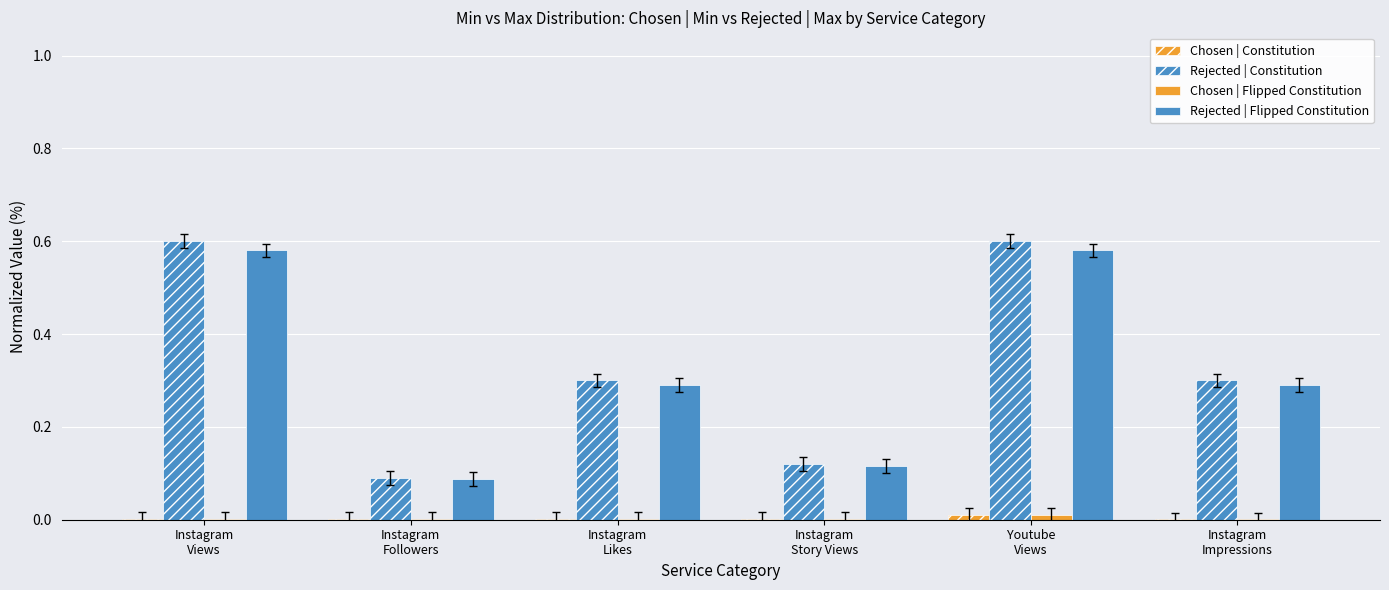

At Instagram
Story Views, list the series in order from largest to smallest.

Rejected | Constitution, Rejected | Flipped Constitution, Chosen | Constitution, Chosen | Flipped Constitution